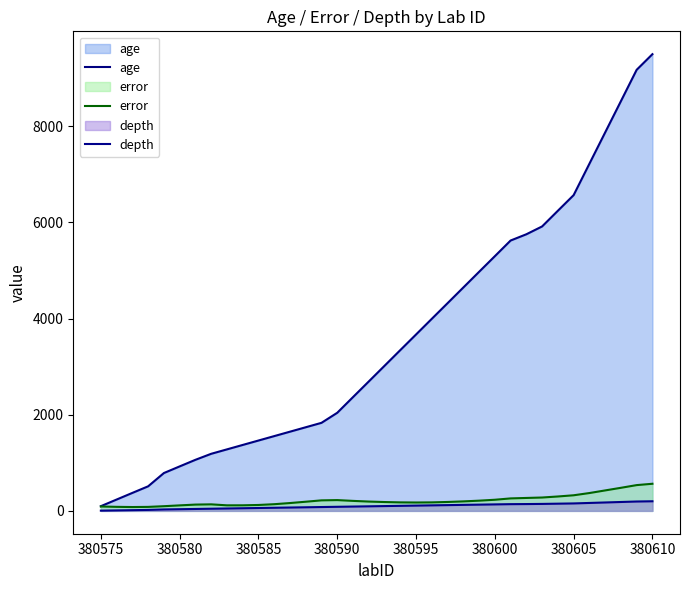

True or false: age and depth intersect in this chart.

False